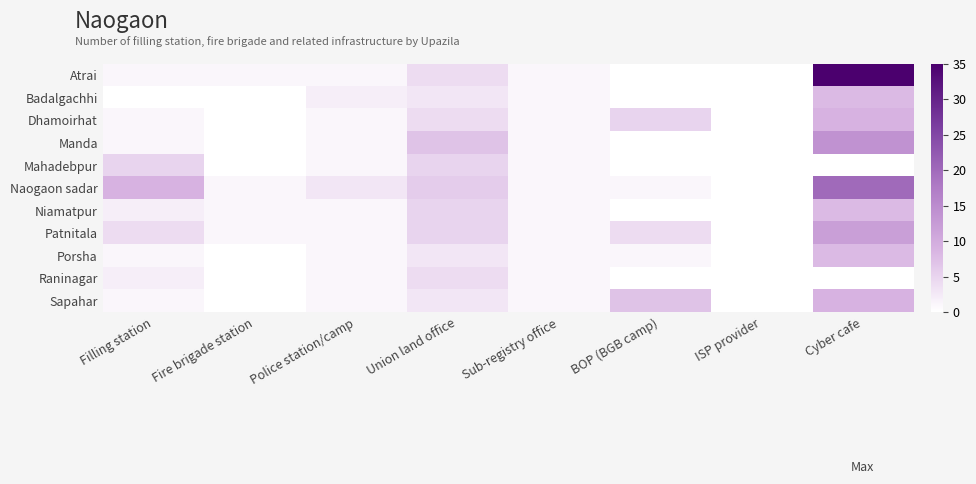

Which series changed the most between BOP (BGB camp) and Cyber cafe?

Atrai